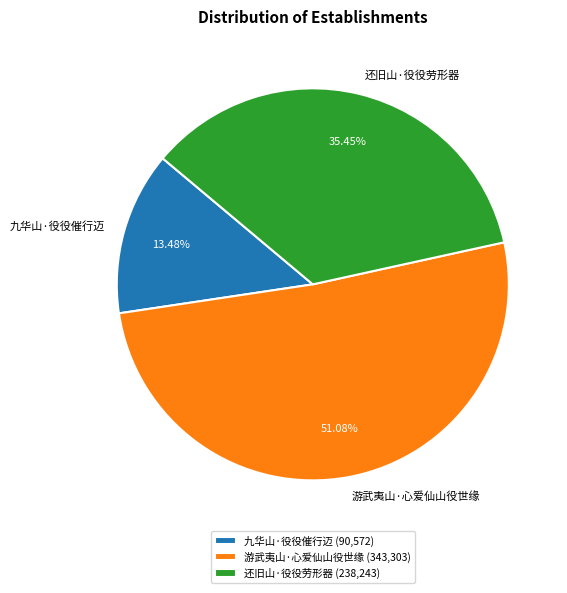

To the nearest percent, what portion does 还旧山·役役劳形器 represent?

35%